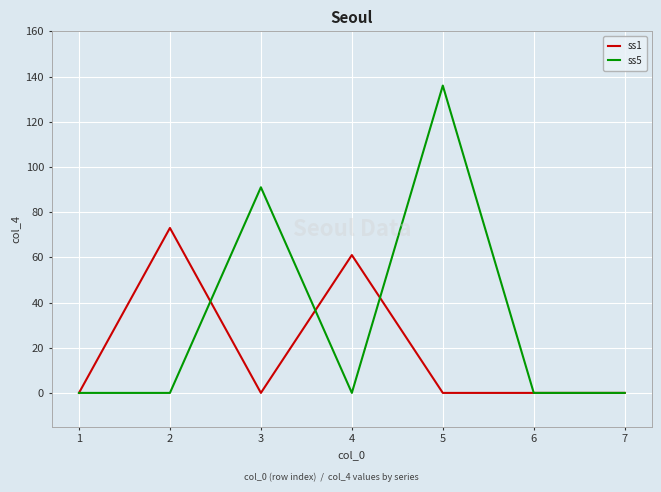

Does the chart have visible grid lines?

Yes